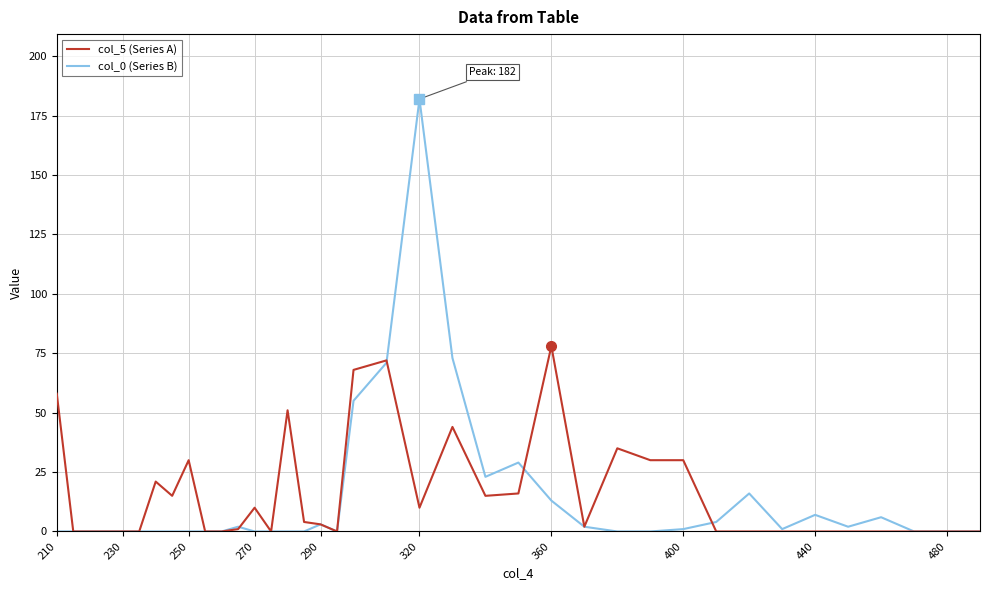

Which series has the largest total across all categories?

col_5 (Series A)